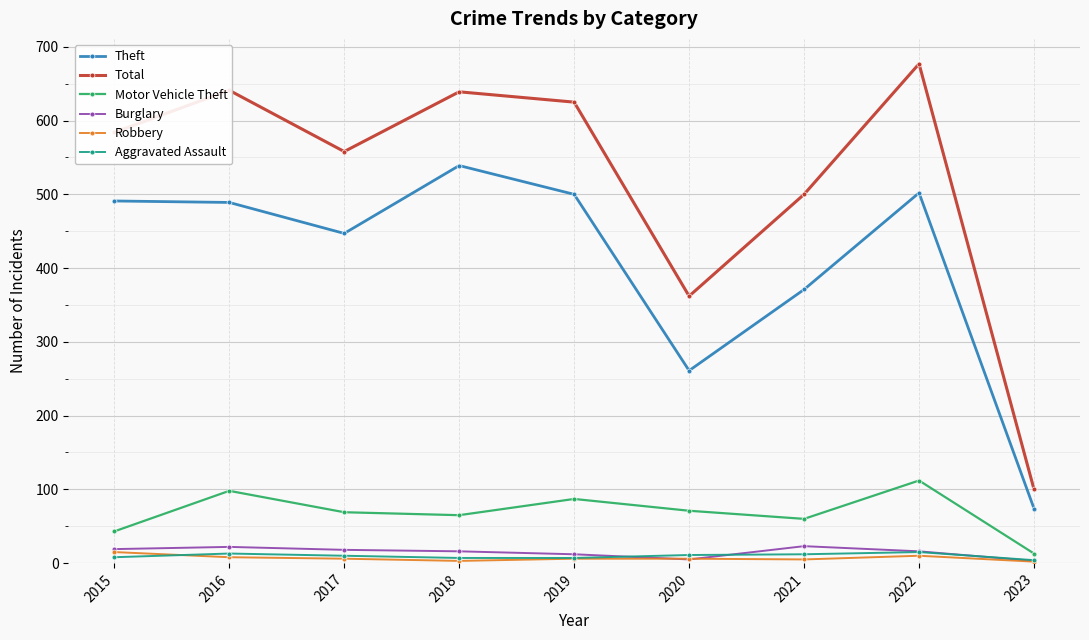

Which series has the largest range (max minus min)?

Total